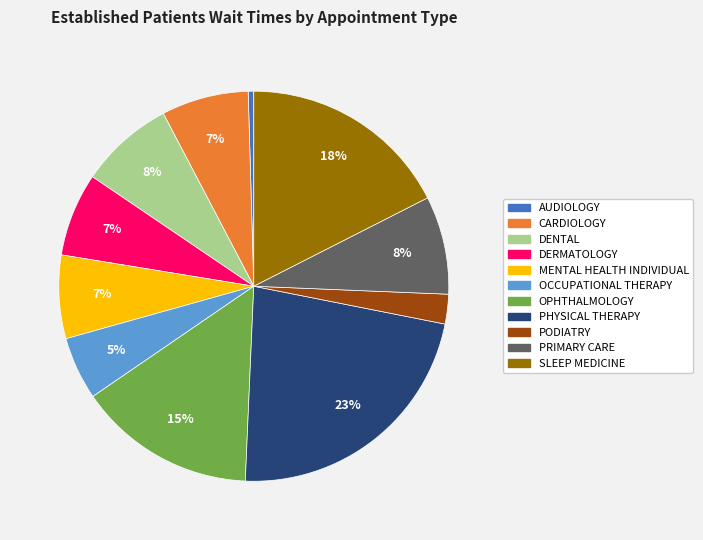

To the nearest percent, what is the average slice percentage?

9%